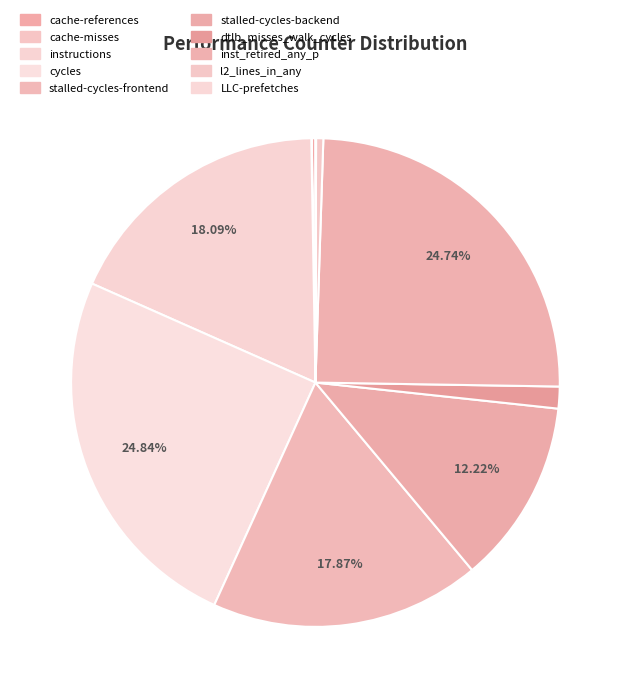

What is the smallest slice in the pie chart?

cache-misses